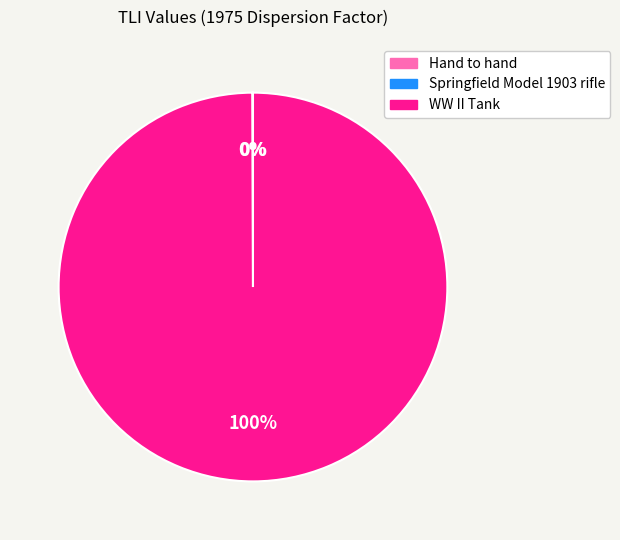

Which category has the biggest portion of the pie?

WW II Tank